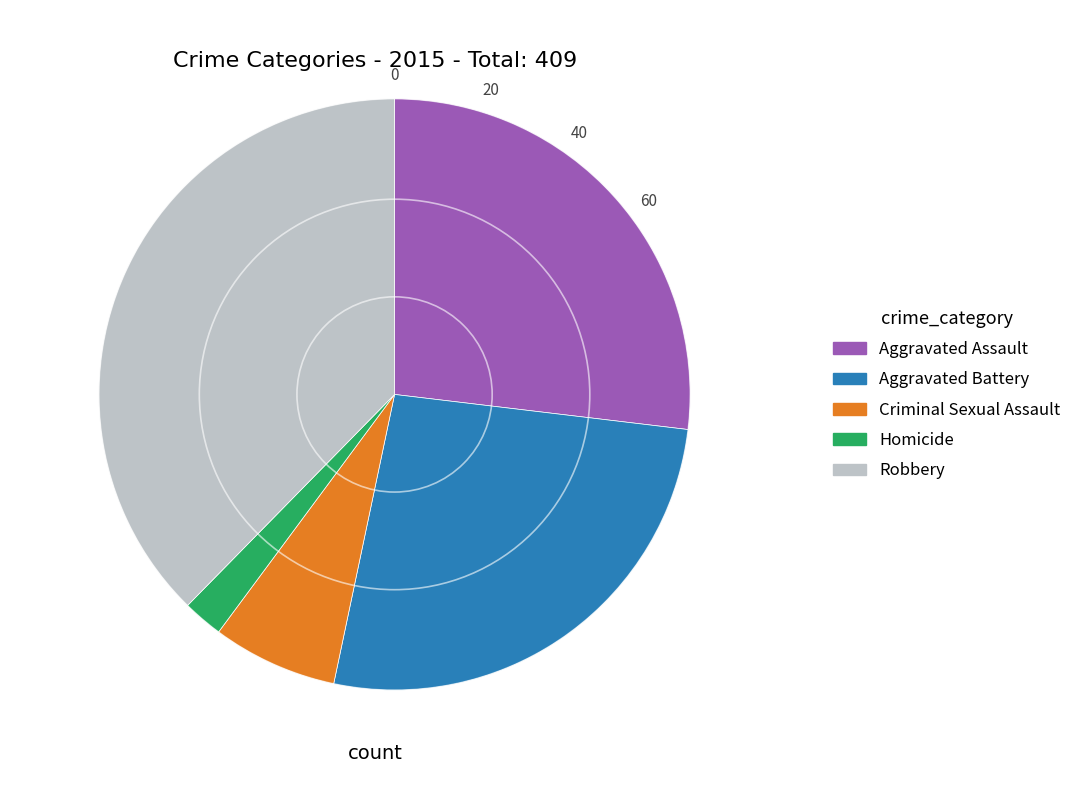

Approximately how many times larger is the value at Aggravated Battery compared to Aggravated Assault?

1.0